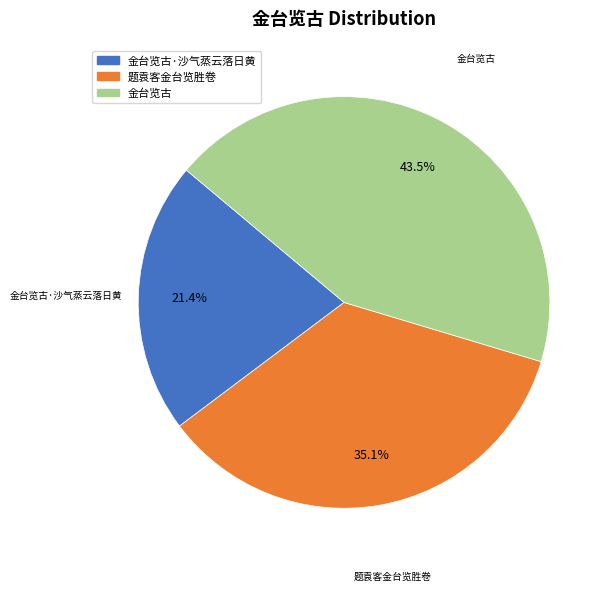

Is there a majority slice in this chart?

No